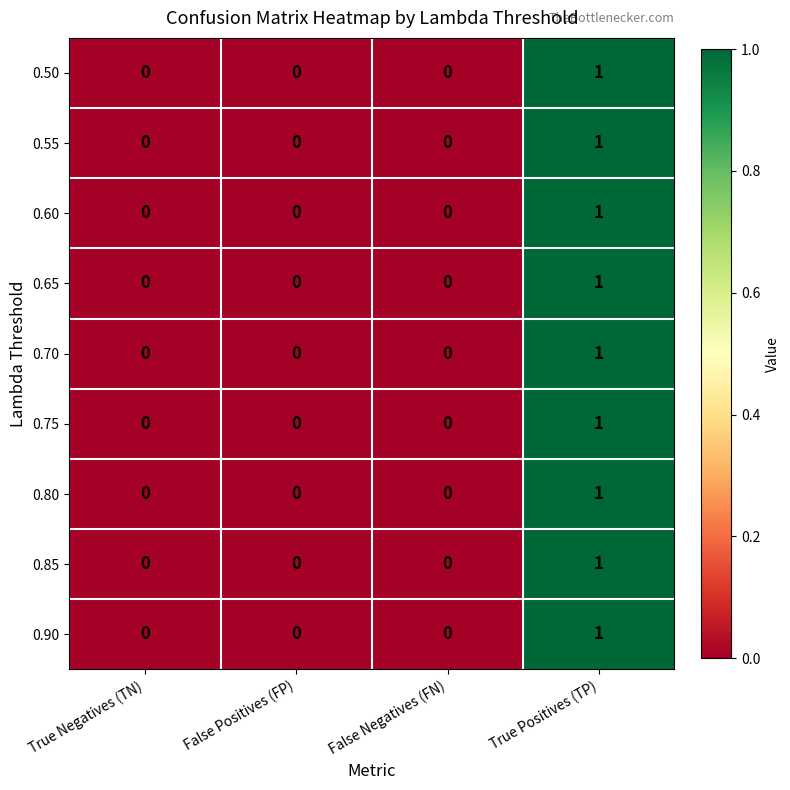

The 0.80 series shows 1 at True Positives (TP). True or false?

True